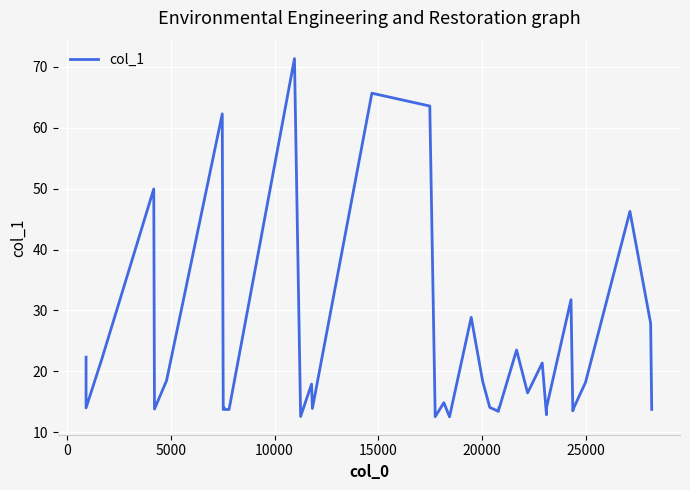

How many categories are shown in the chart?

40